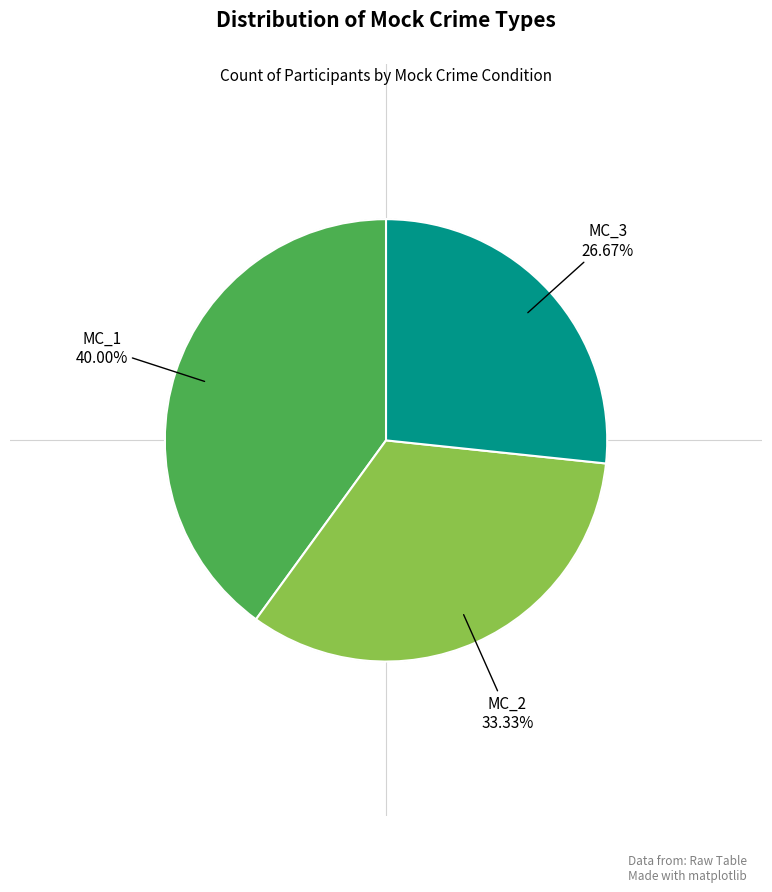

Does any single category account for the majority?

No